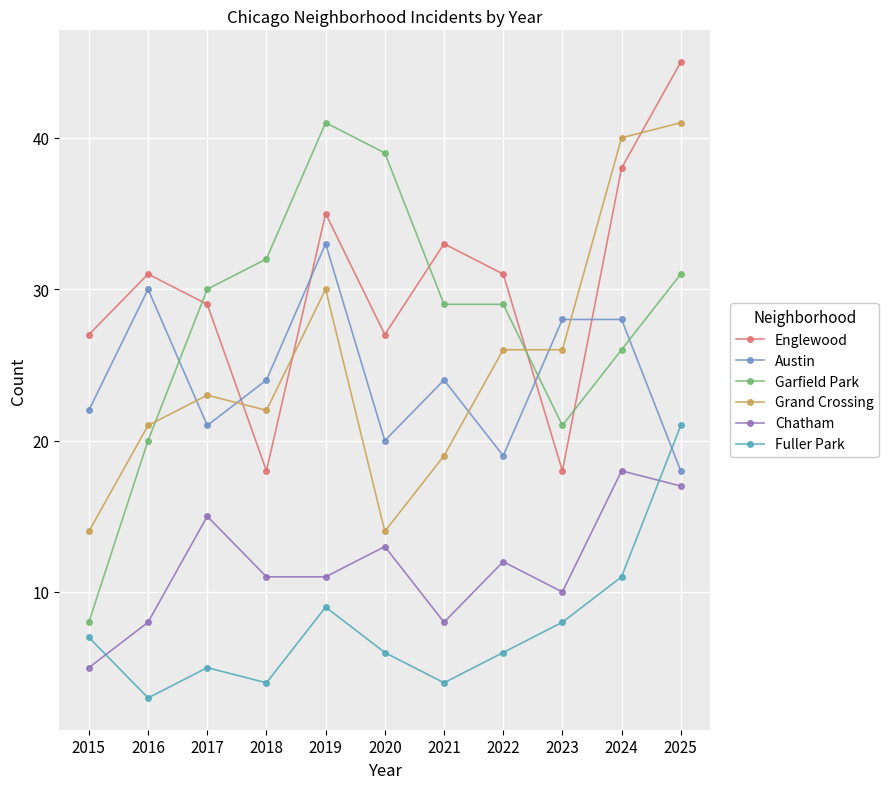

Does the chart have visible grid lines?

Yes